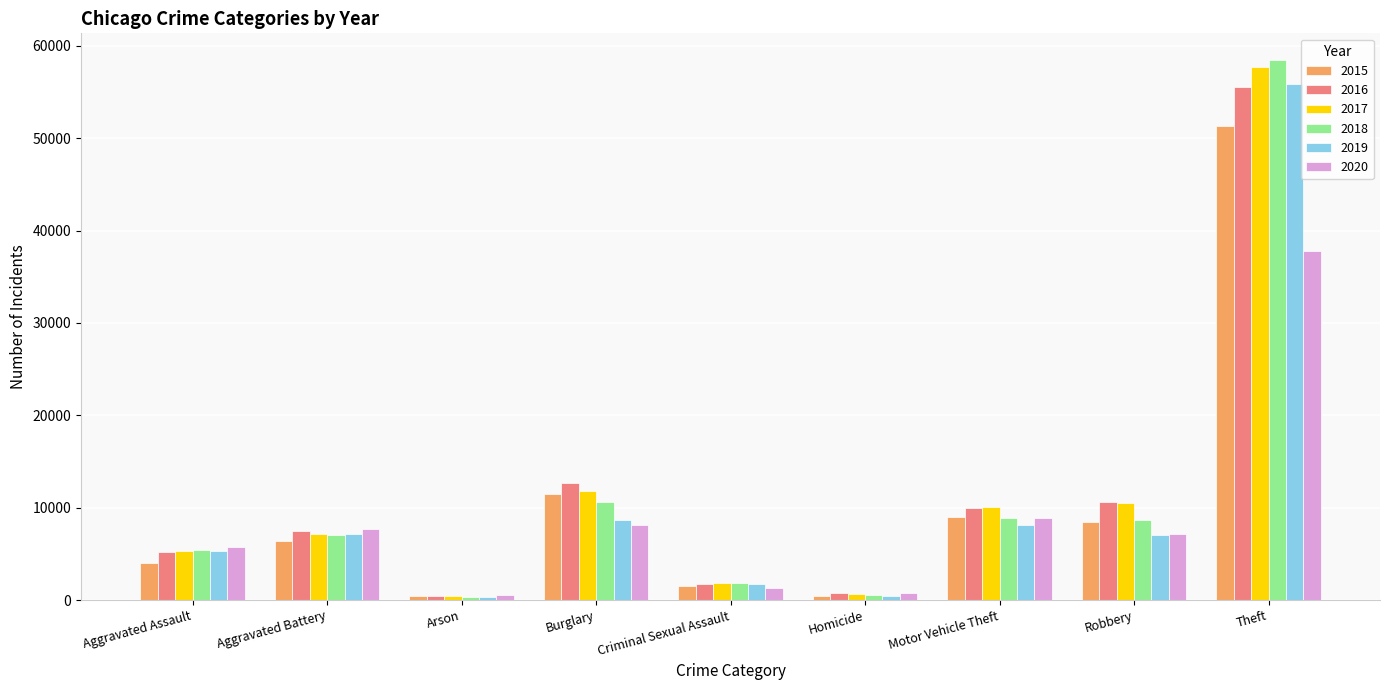

What is the label of the 3rd bar from the left?

Arson